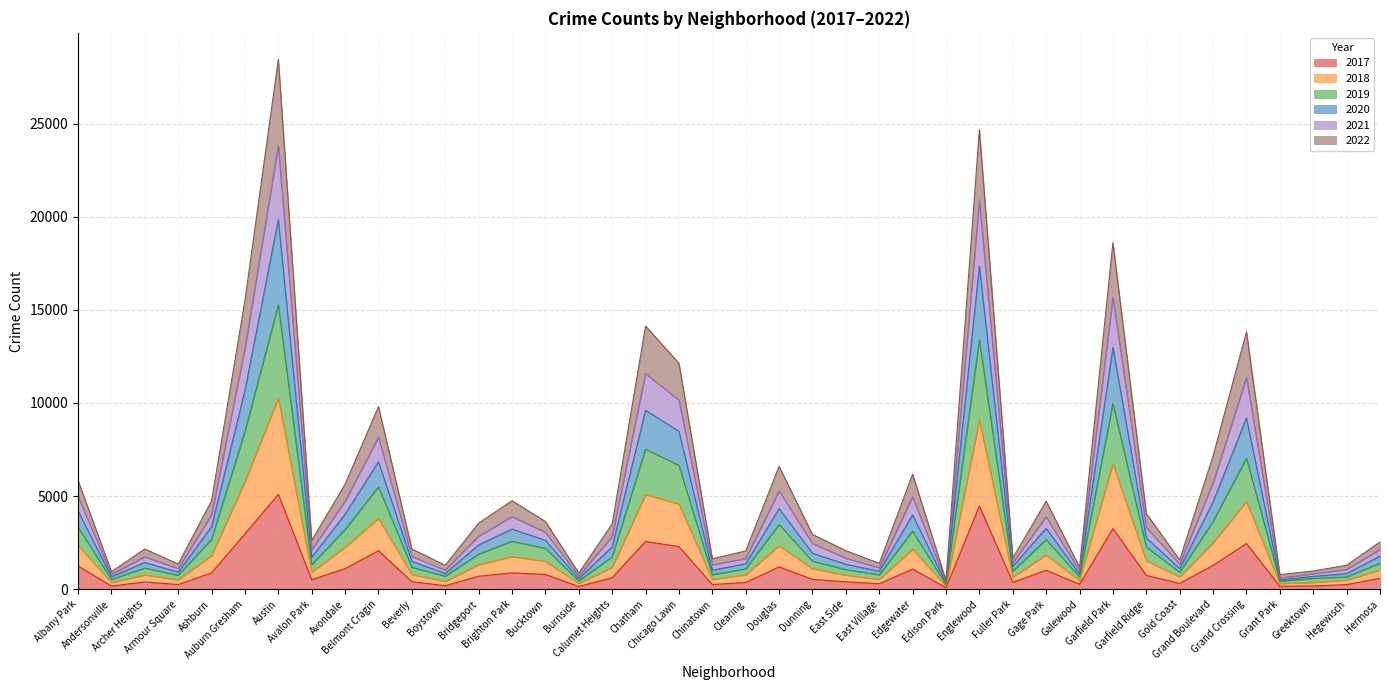

True or false: 2017 and 2020 intersect in this chart.

False